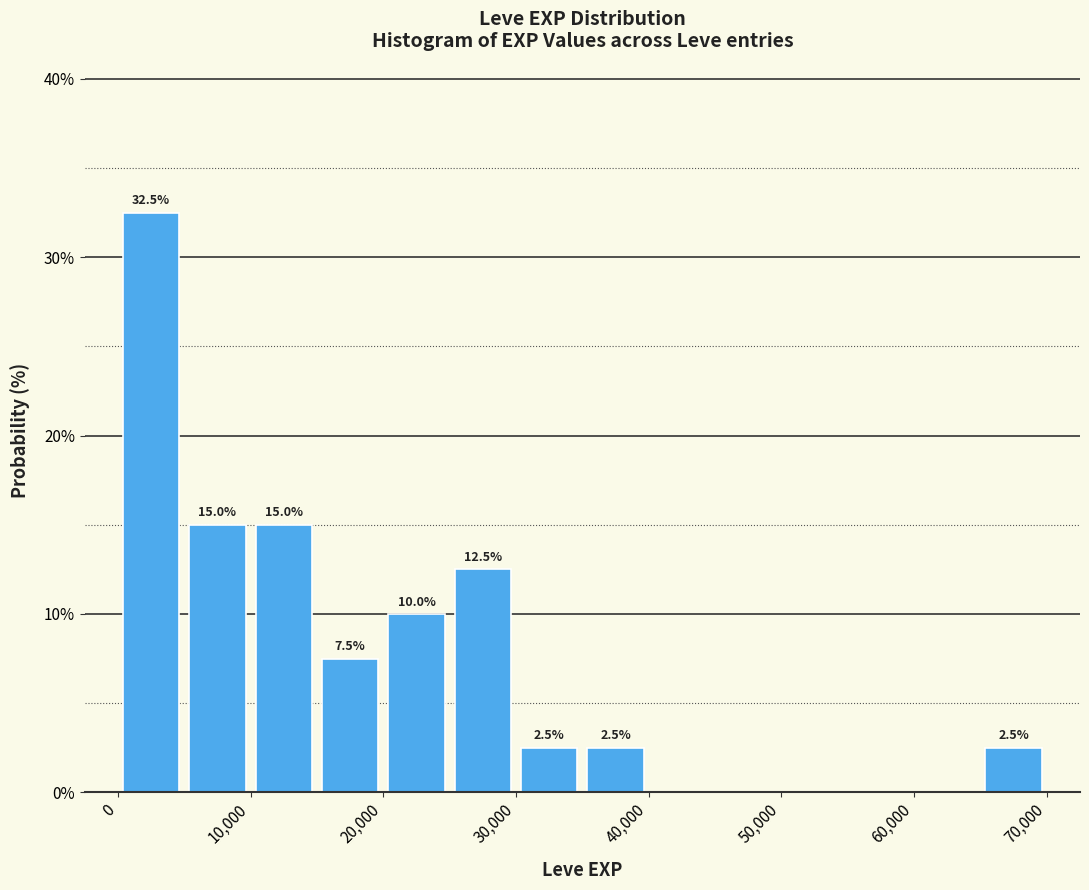

Over which range of the x-axis is the bar tallest?

0 to 5000